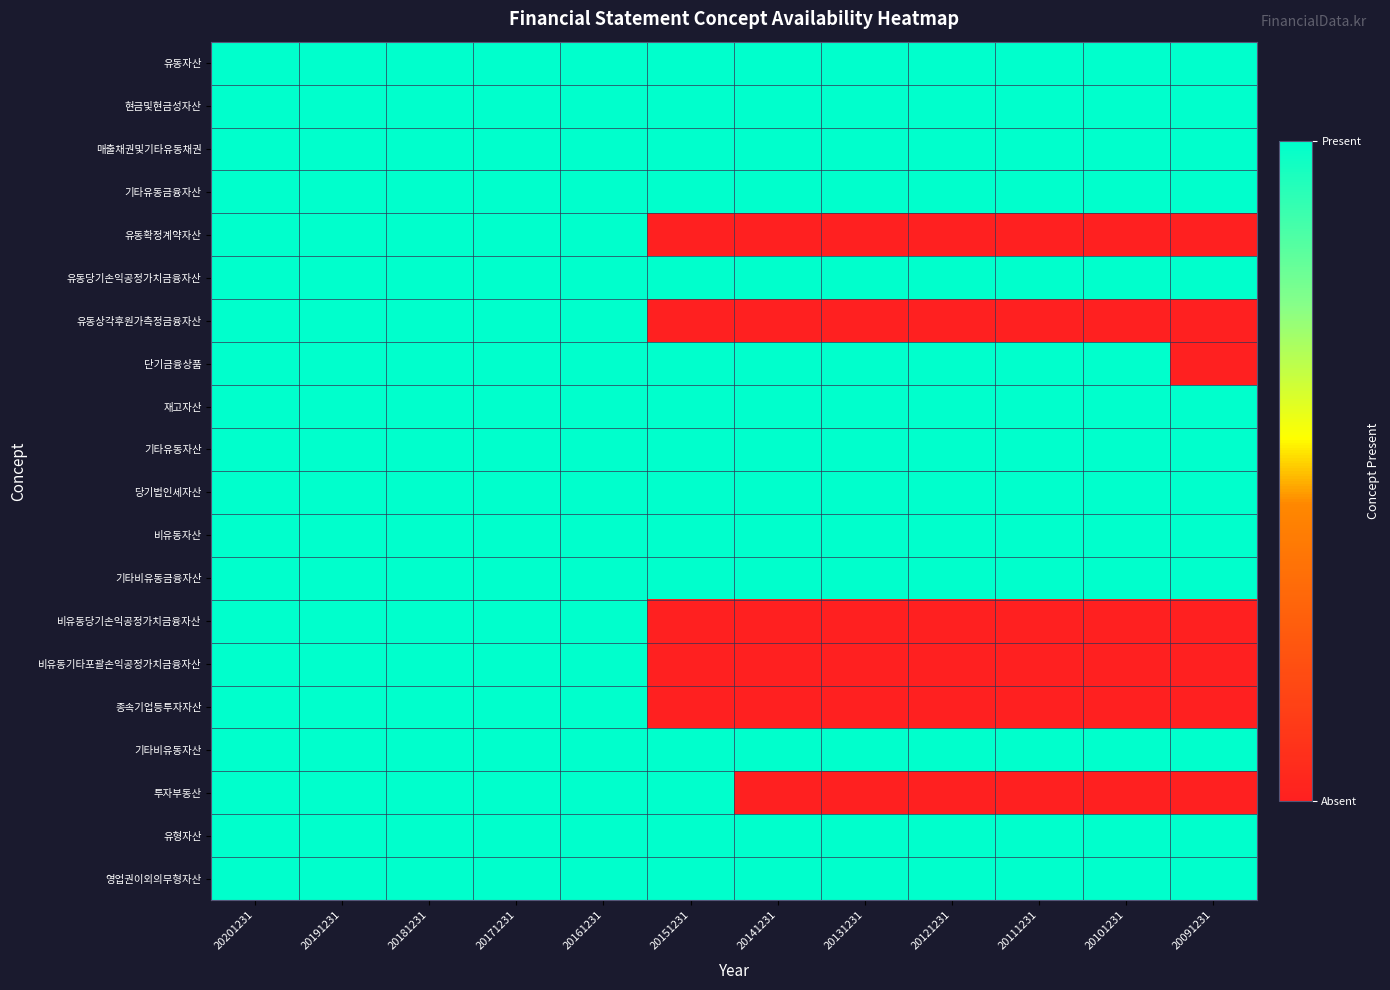

At which category is the sum across all series the highest?

20201231